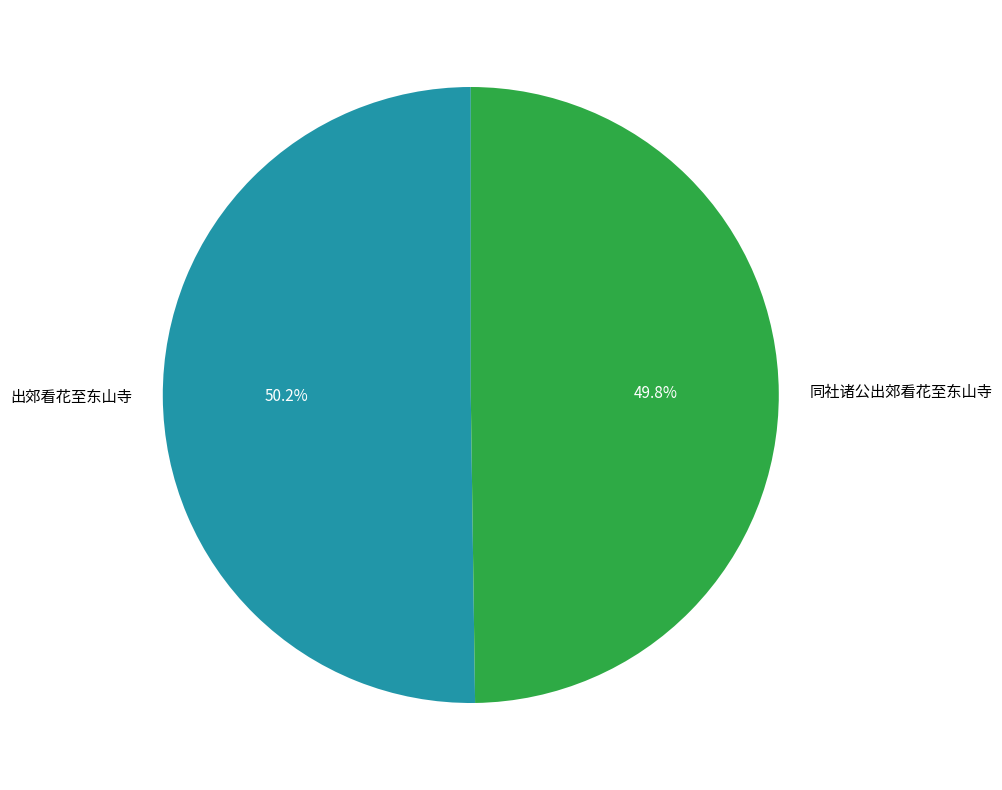

Is it true that 出郊看花至东山寺 is 65% of the pie?

False